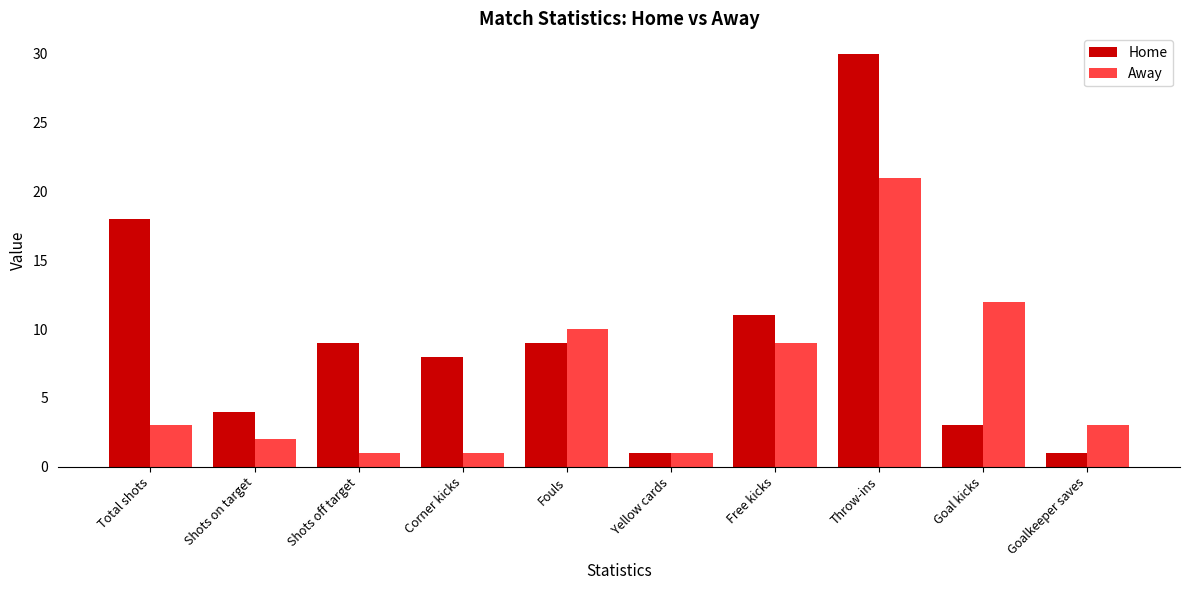

What is the lowest value of the Home series?

1